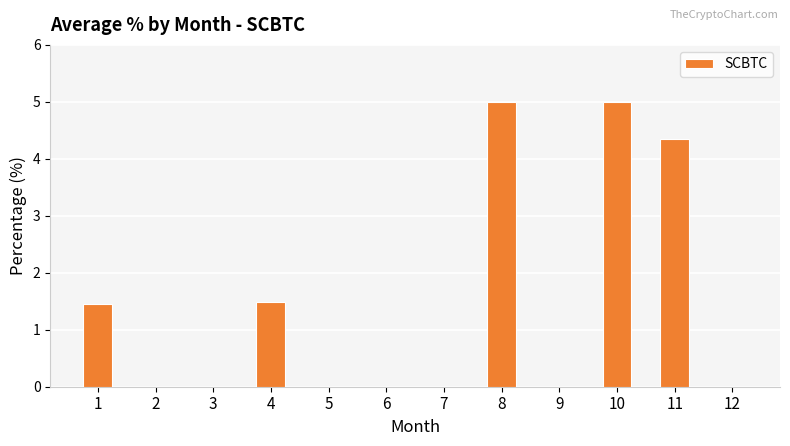

What is the change in value from 7 to 11?

+4.3